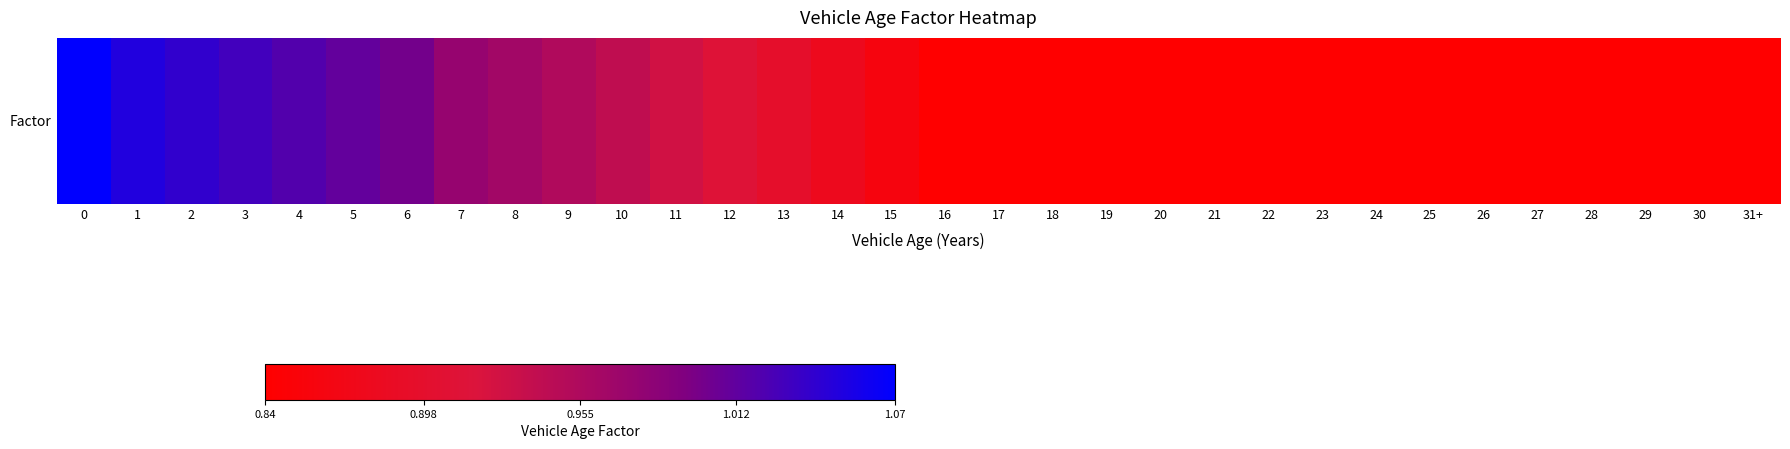

Reading left to right, transcribe all the data shown in this chart.

0=1.1	1=1.1	2=1.0	3=1.0	4=1.0	5=1.0	6=1.0	7=1.0	8=1.0	9=1.0	10=0.9	11=0.9	12=0.9	13=0.9	14=0.9	15=0.9	16=0.8	17=0.8	18=0.8	19=0.8	20=0.8	21=0.8	22=0.8	23=0.8	24=0.8	25=0.8	26=0.8	27=0.8	28=0.8	29=0.8	30=0.8	31+=0.8